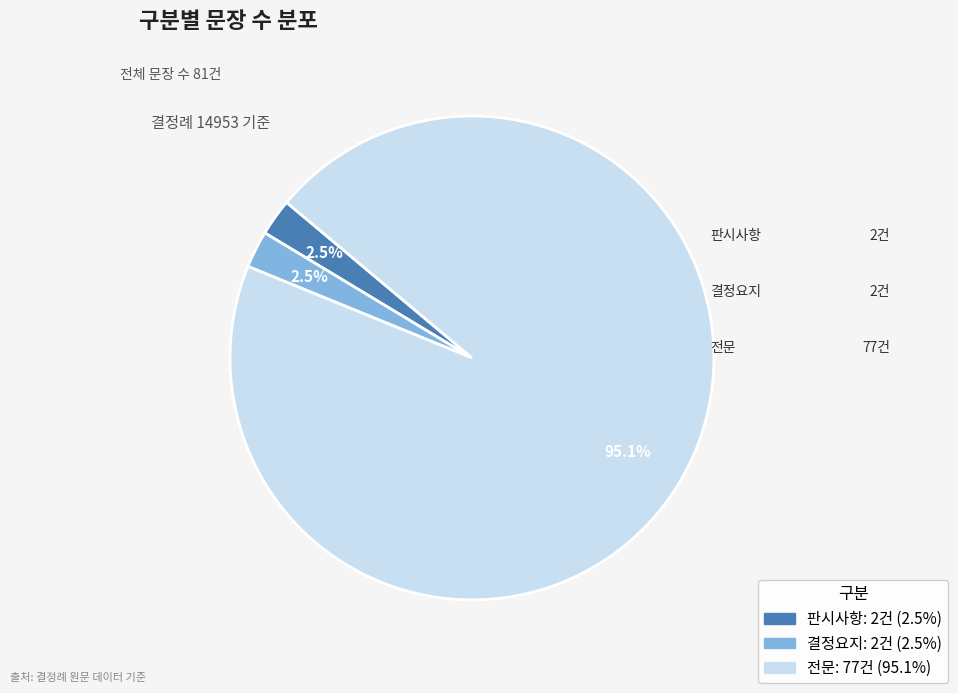

Which slice is the largest?

전문